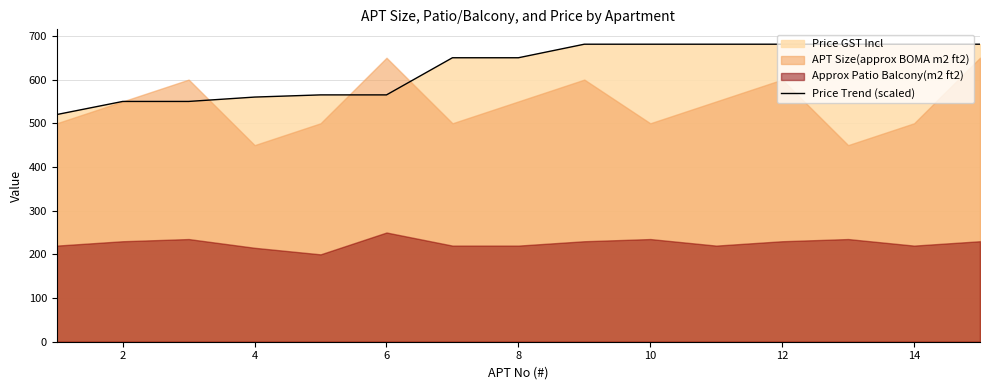

The value of Price Trend (scaled) at 10 is 681. True or false?

True